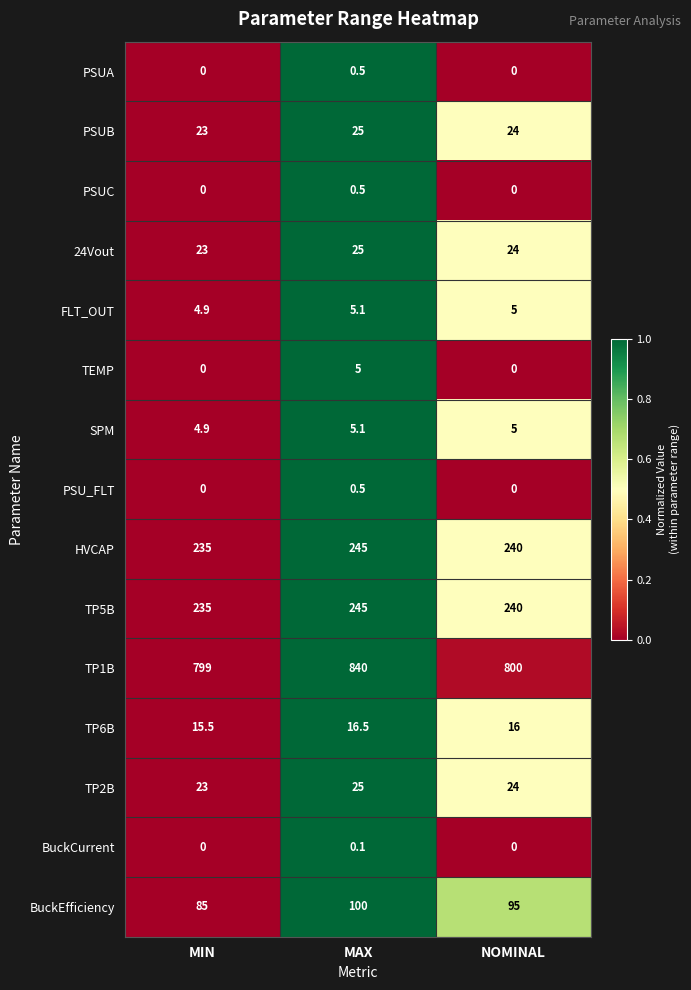

Rank the categories by TP5B value from highest to lowest.

MAX, NOMINAL, MIN